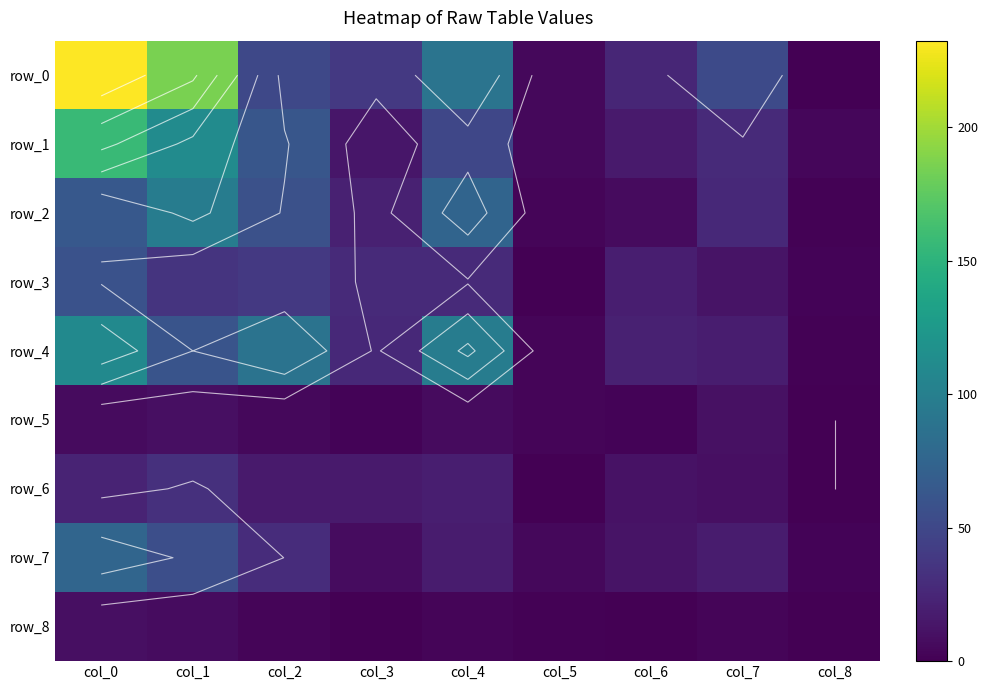

At which category is the sum across all series the highest?

col_0